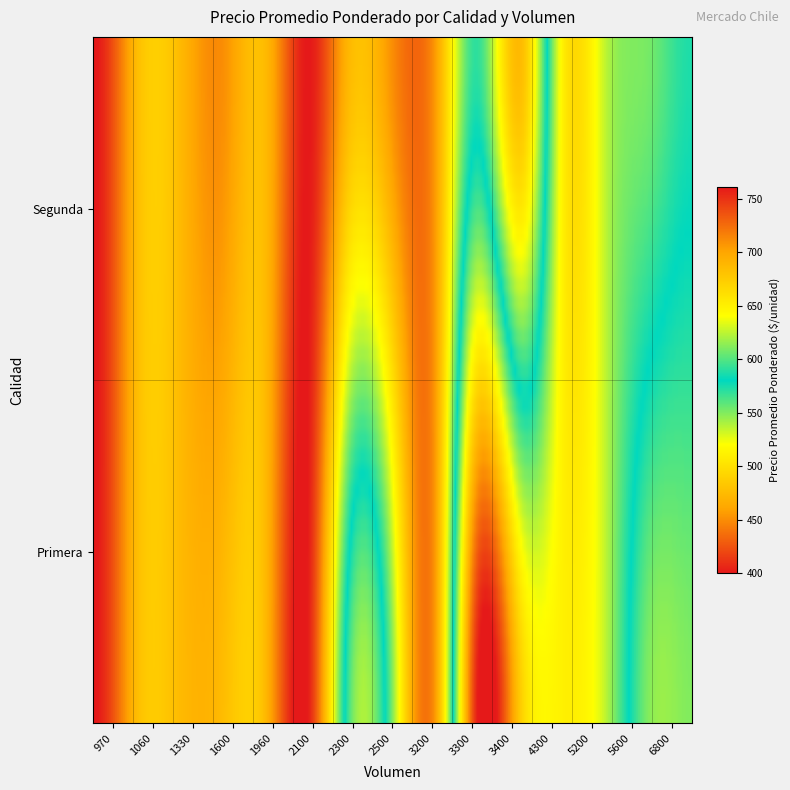

At how many categories does at least one series exceed 99?

15